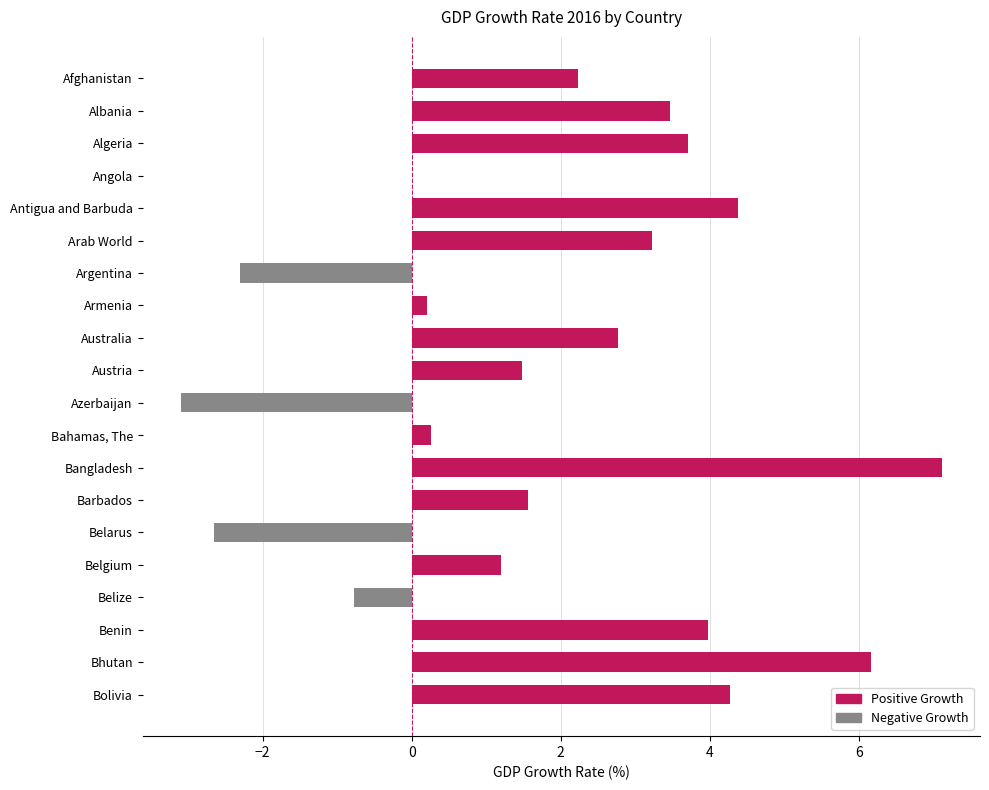

The value at Arab World is 3.2. True or false?

True